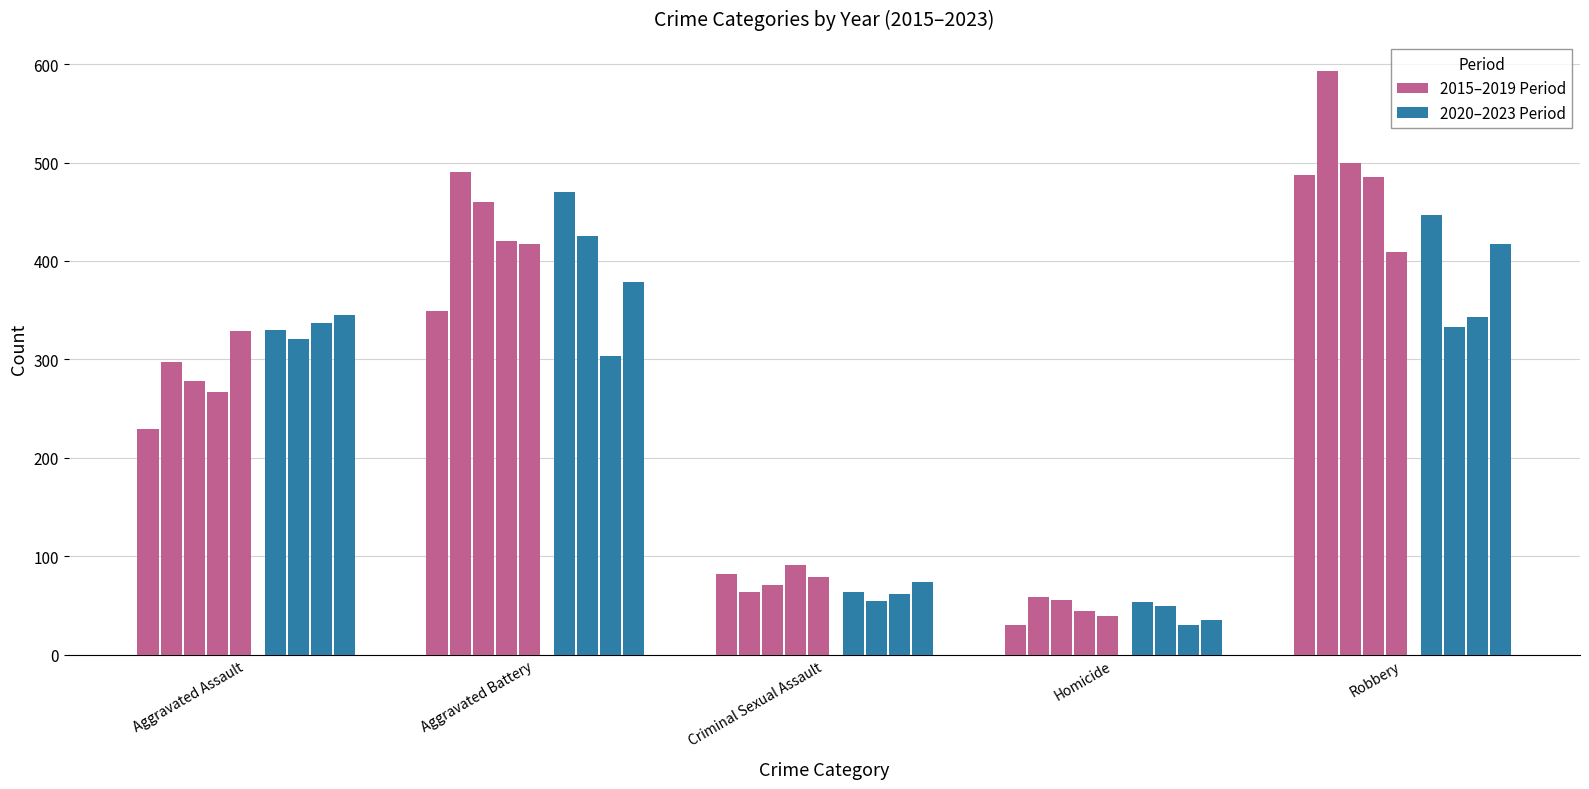

The value of Aggravated Assault at 2021 is 171. True or false?

False